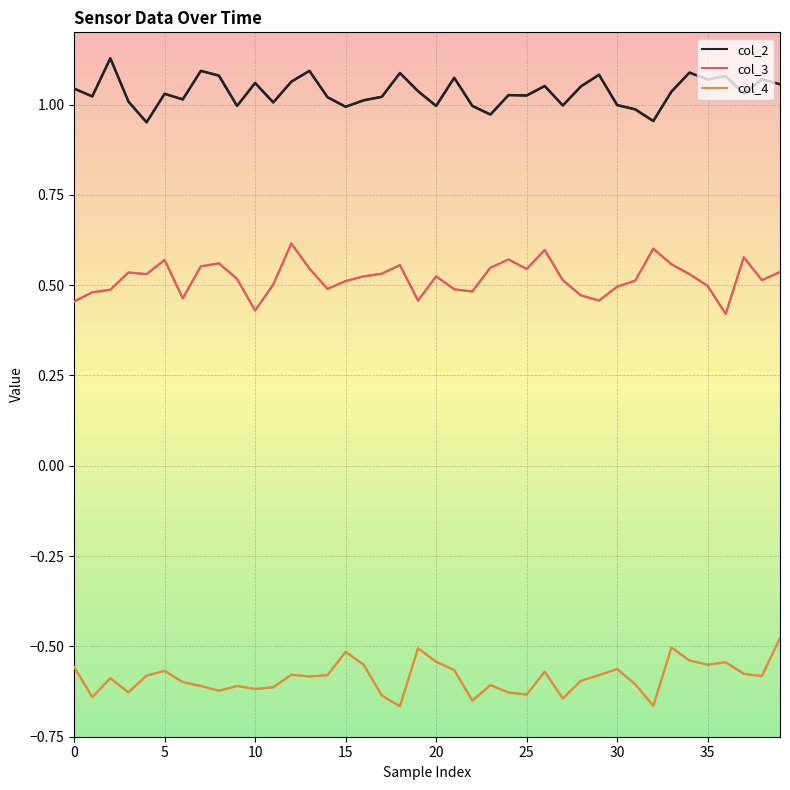

List the series in order of their overall mean, lowest first.

col_4, col_3, col_2